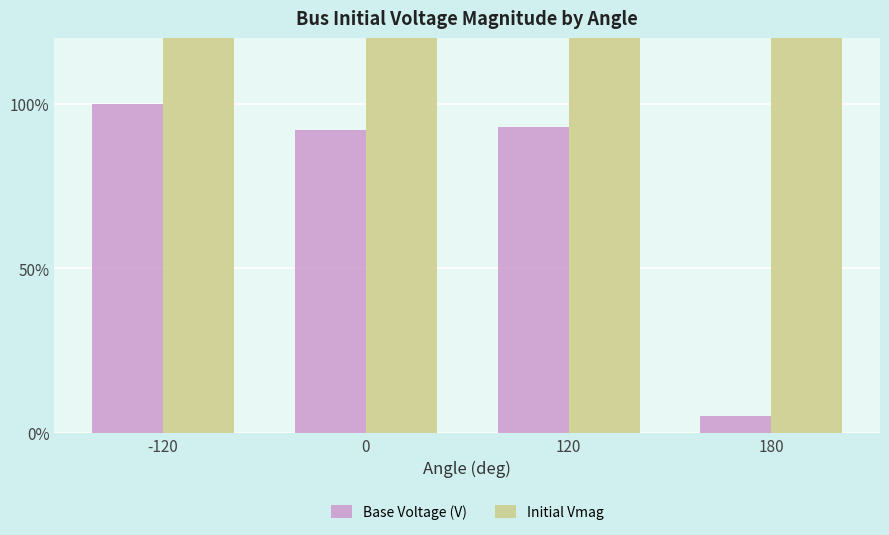

Which series has the widest spread of values?

Base Voltage (V)